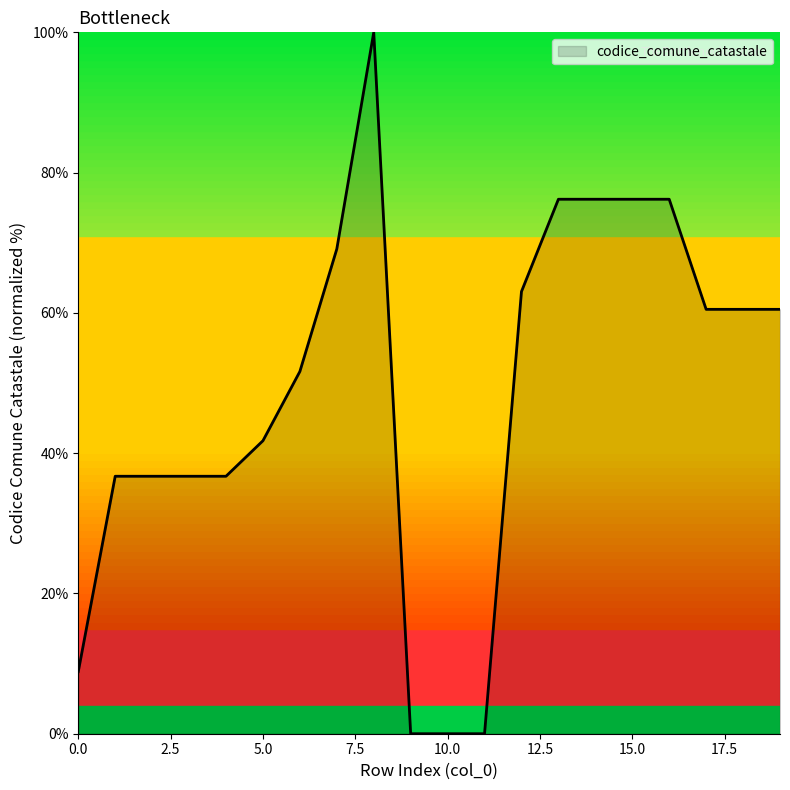

Does the chart display data point markers on the line(s)?

No